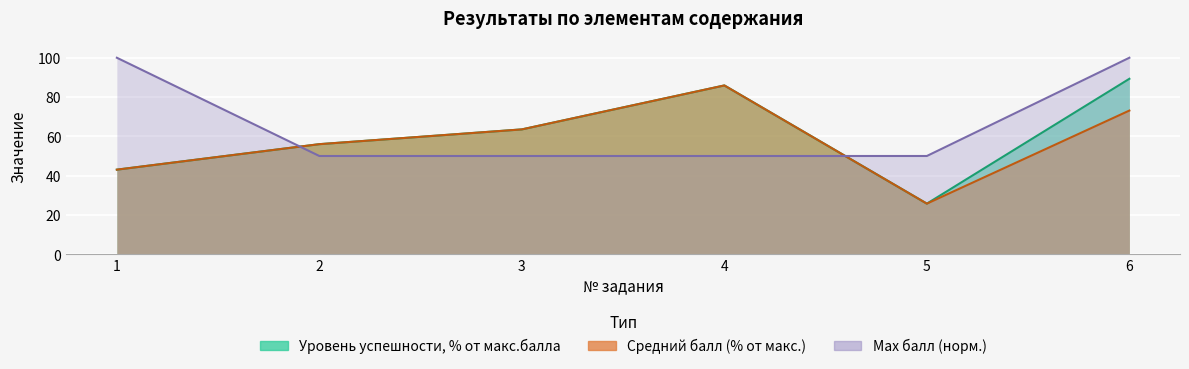

Which label corresponds to the largest value in the chart?

1